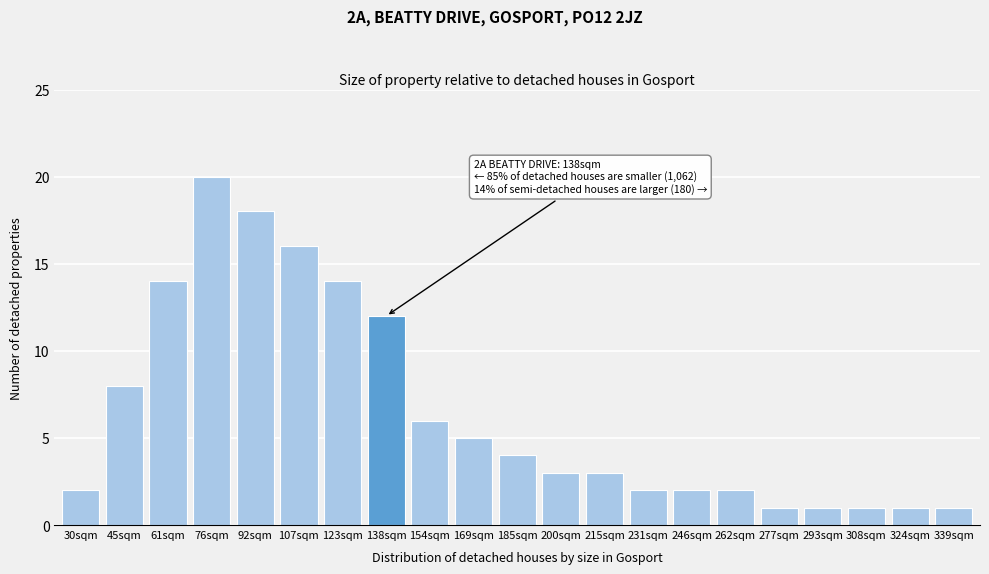

Reading left to right, extract all data points from this chart.

2	8	14	20	18	16	14	12	6	5	4	3	3	2	2	2	1	1	1	1	1